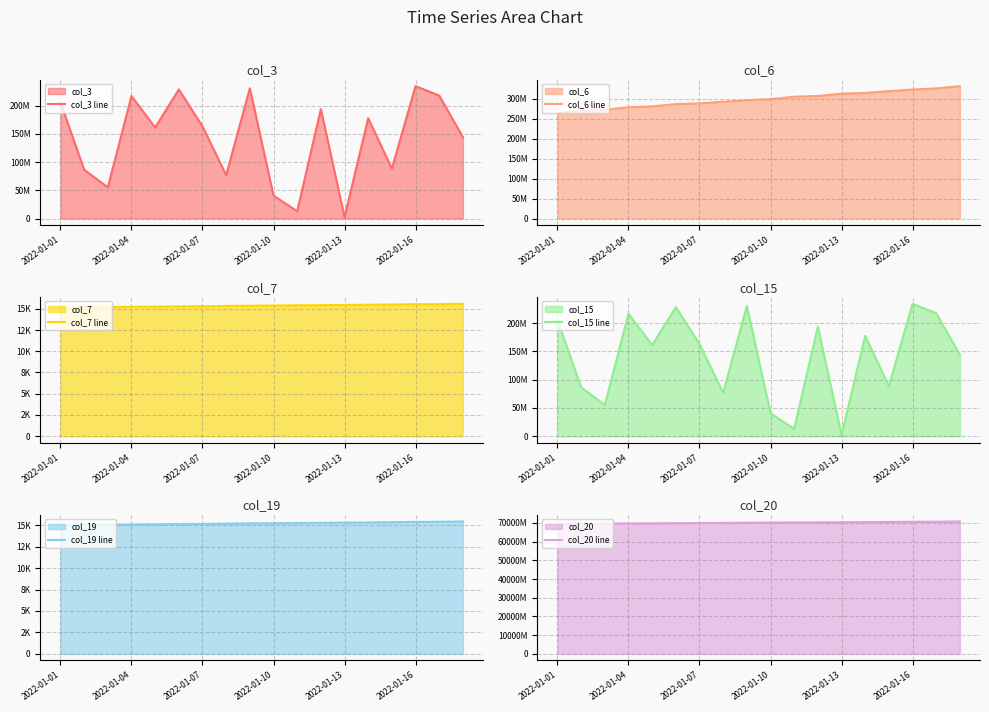

What is the sum of all col_6 line values?

5364815263